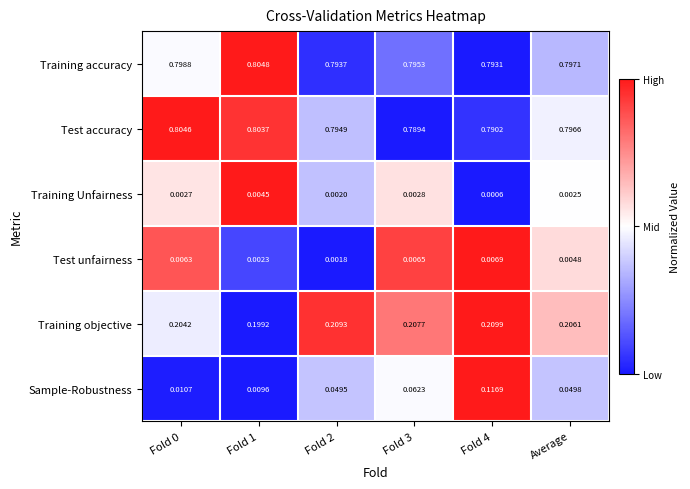

List the series in order of their peak value, highest first.

Training accuracy, Test accuracy, Training objective, Sample-Robustness, Test unfairness, Training Unfairness